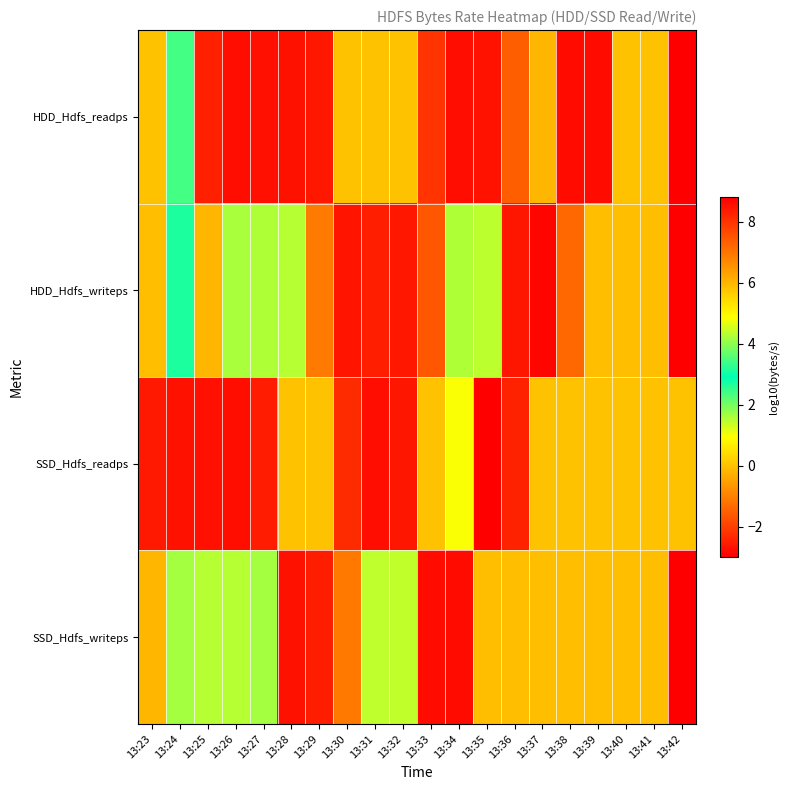

What is the total value across all series at 13:28?

21.3